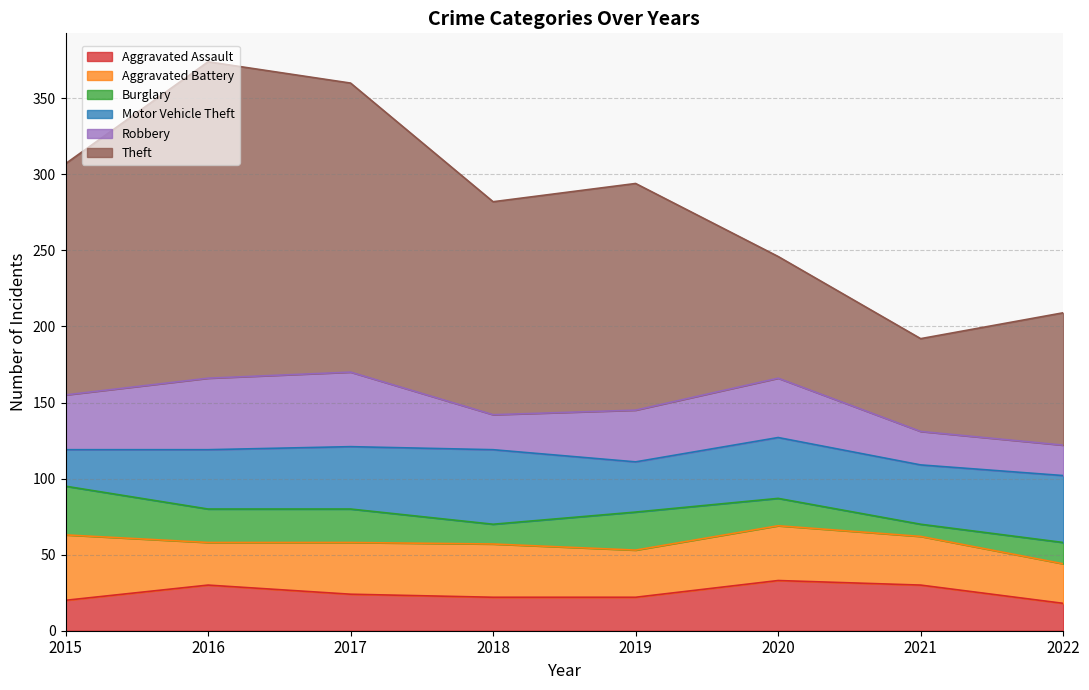

Reading right to left, extract all data points from this chart.

Aggravated Assault: 18	30	33	22	22	24	30	20
Aggravated Battery: 26	32	36	31	35	34	28	43
Burglary: 14	8	18	25	13	22	22	32
Motor Vehicle Theft: 44	39	40	33	49	41	39	24
Robbery: 20	22	39	34	23	49	47	36
Theft: 87	61	80	149	140	190	208	152